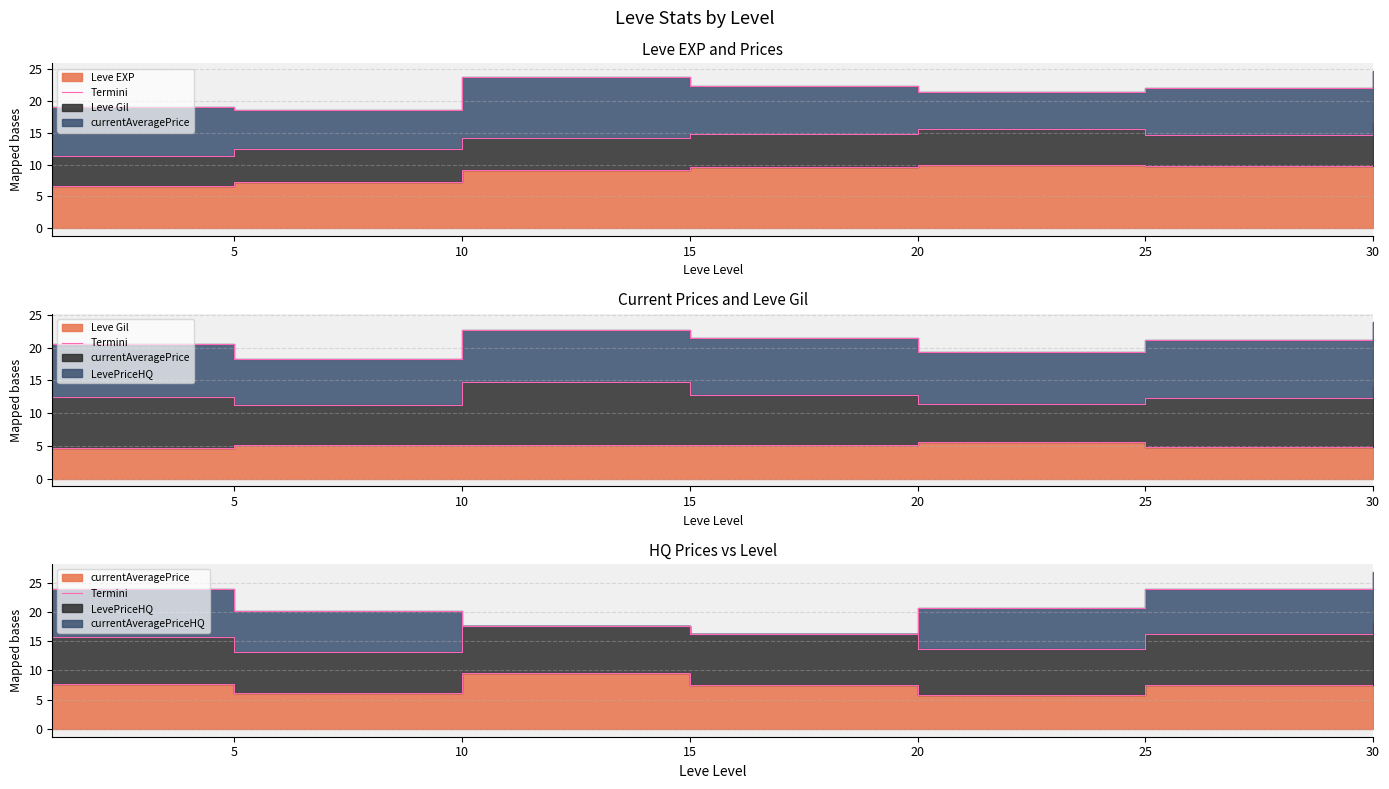

How many interior local valleys (lower than both neighbors) does the data have?

2